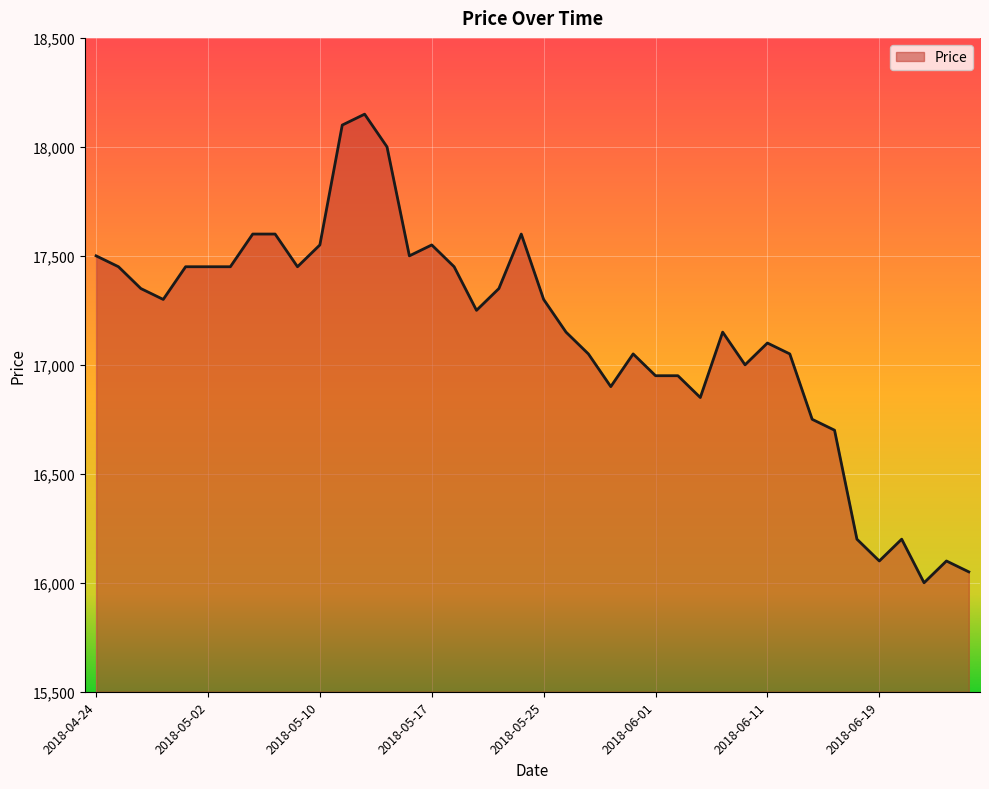

What is the greatest value displayed?

18150